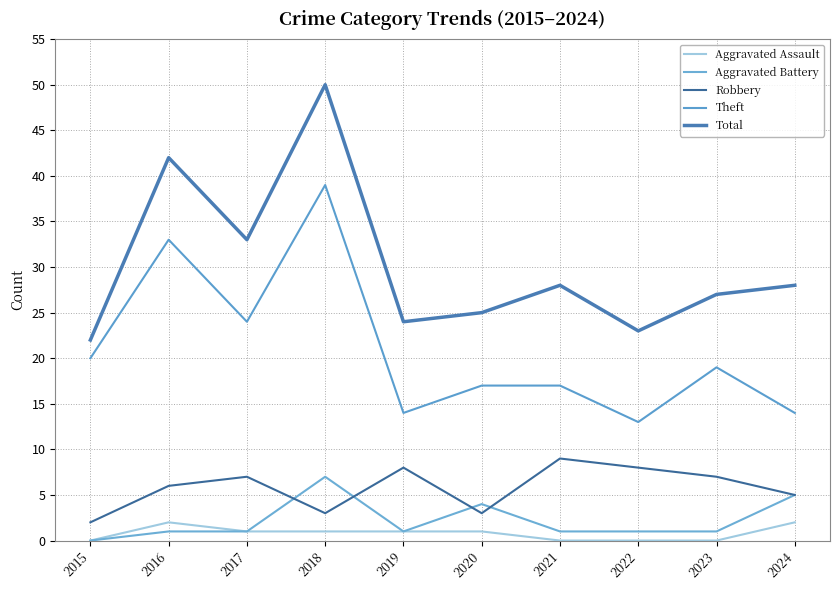

At which category is the sum across all series the highest?

2018